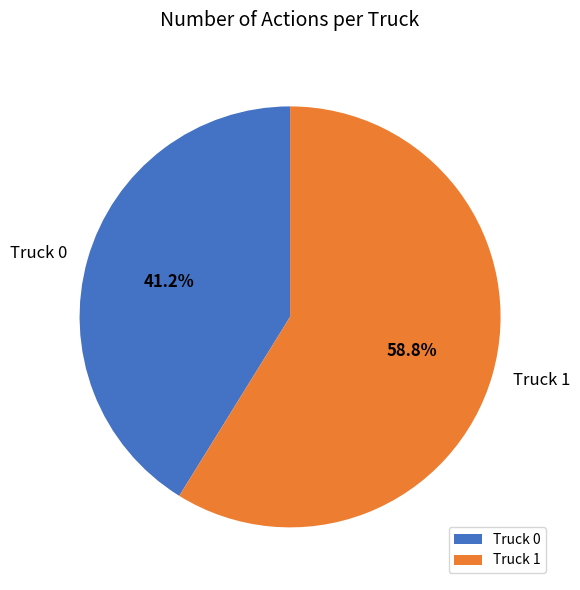

Is there a majority slice in this chart?

Yes